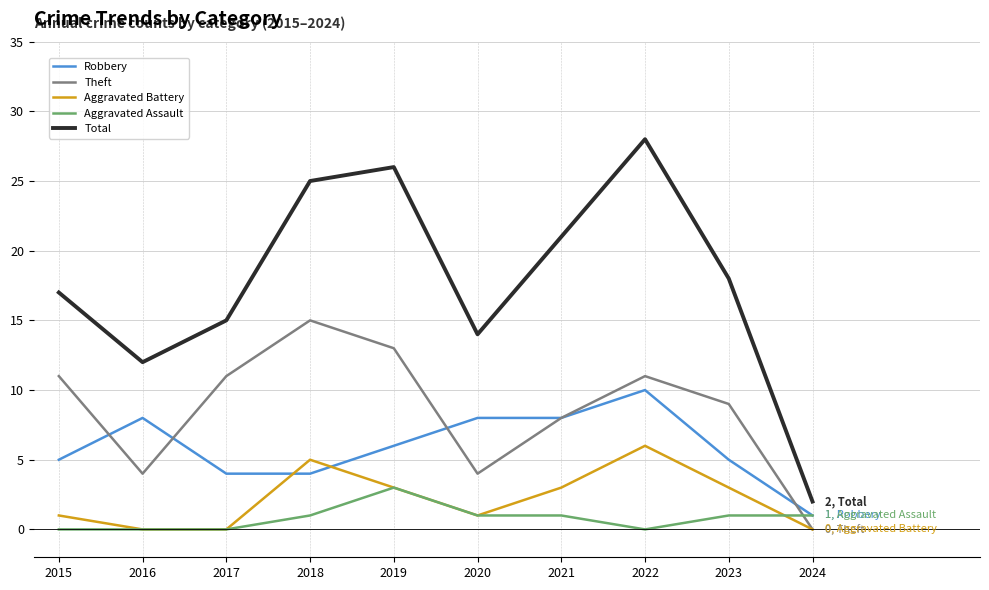

Is it true that Aggravated Battery equals 1 at 2015?

True